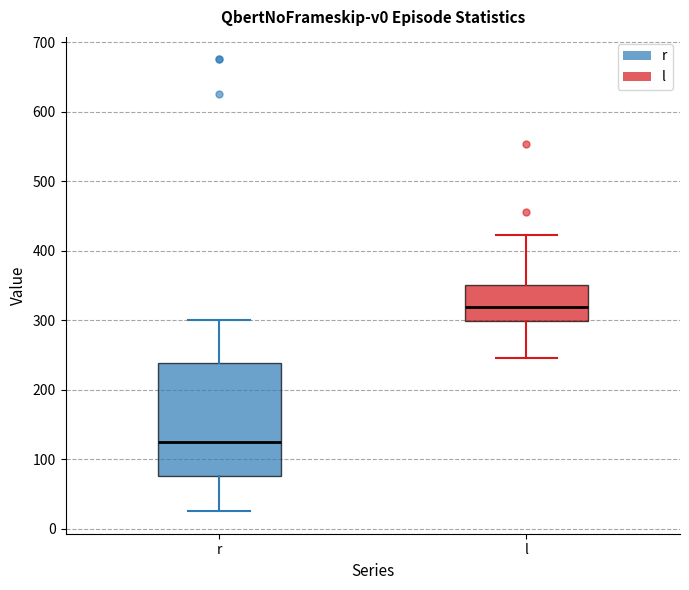

Where does the median line of the box for l sit on the y-axis? The values are not printed on the chart, so give them approximately, as read against the axis.

320